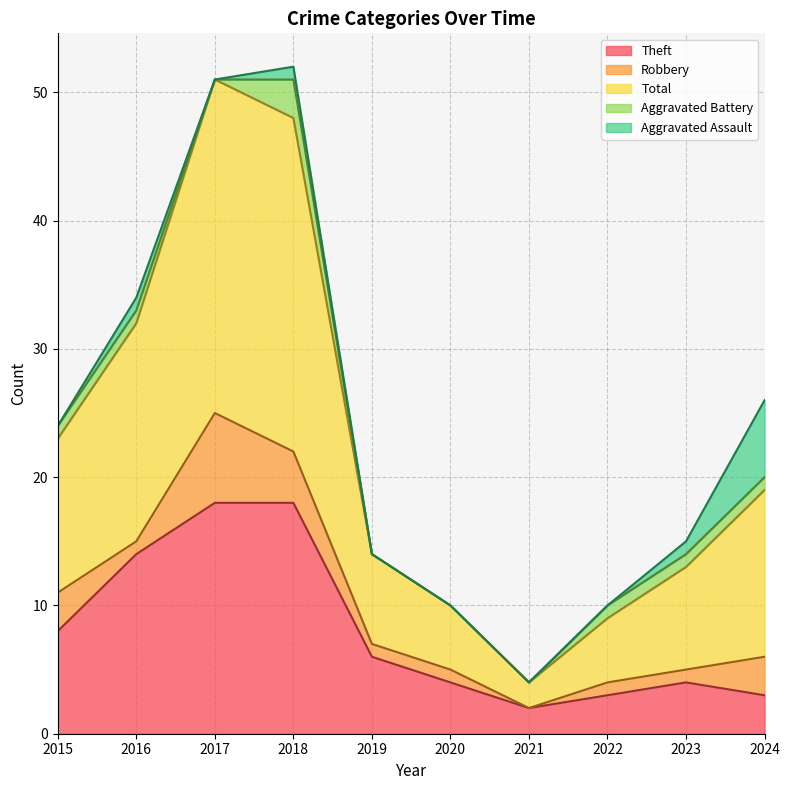

True or false: Robbery and Aggravated Battery intersect in this chart.

False